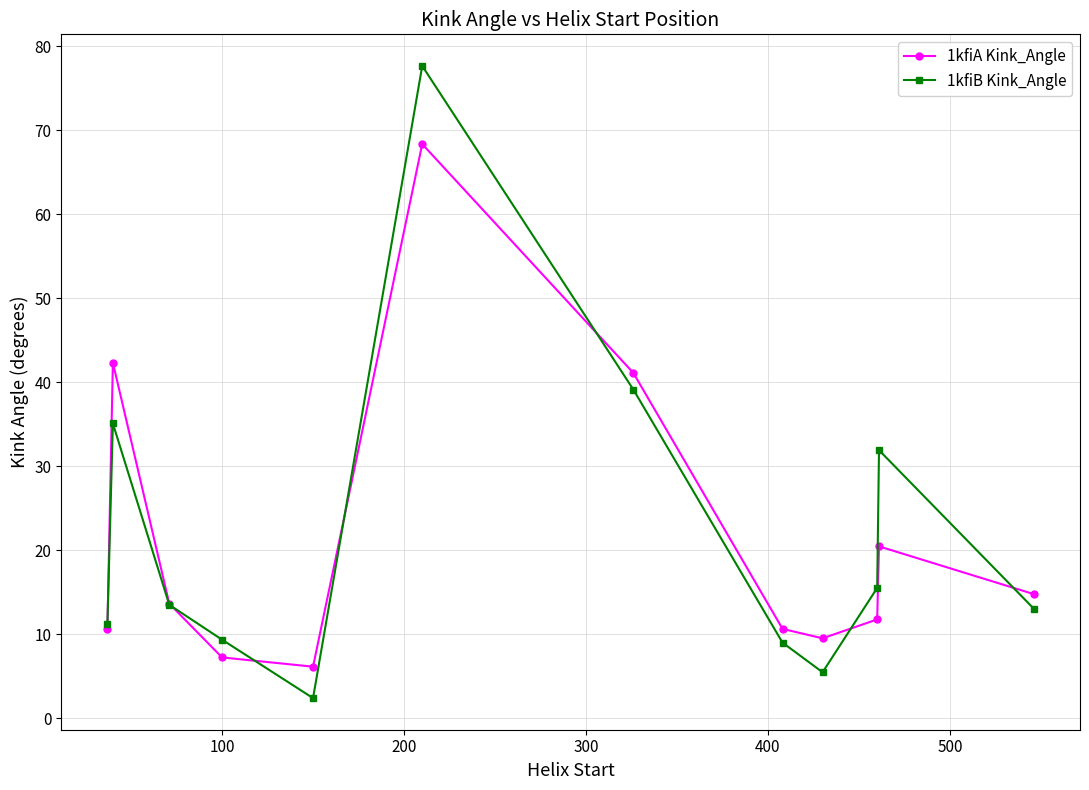

What is the difference between the maximum and minimum values in the 1kfiA Kink_Angle series?

62.2